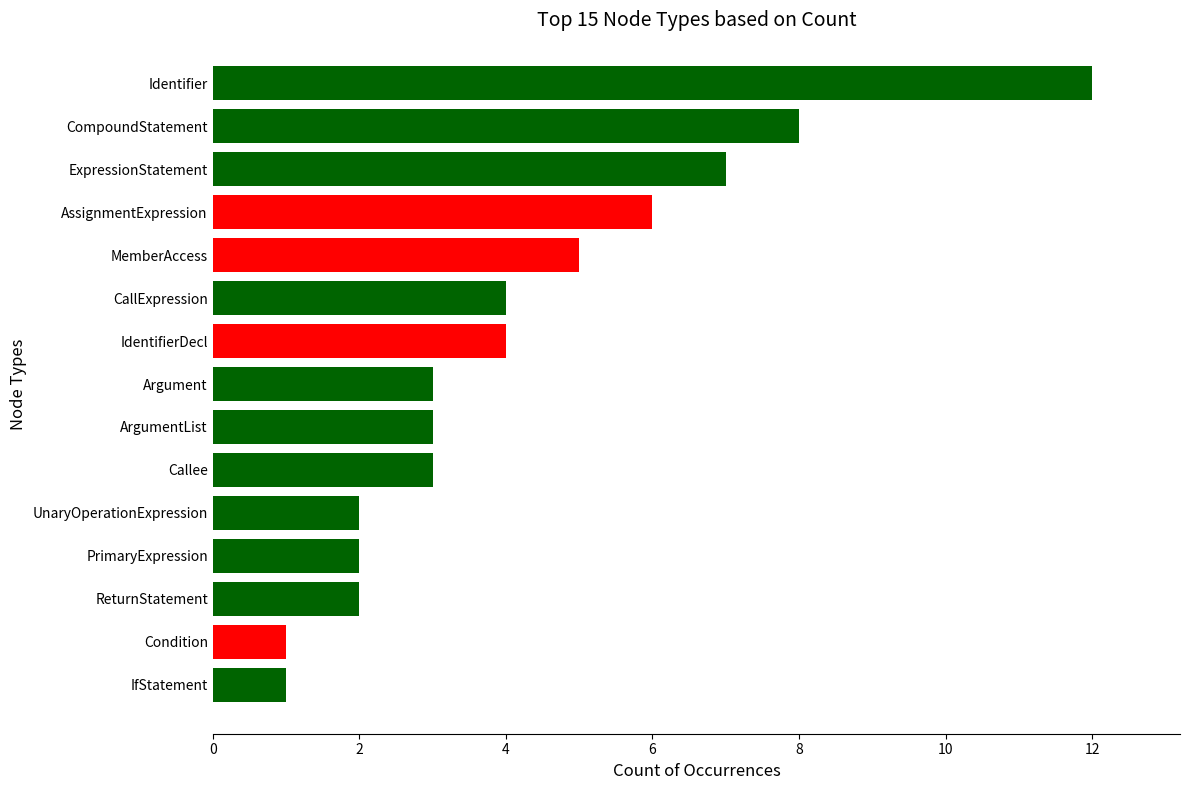

The value at ArgumentList is 3. True or false?

True